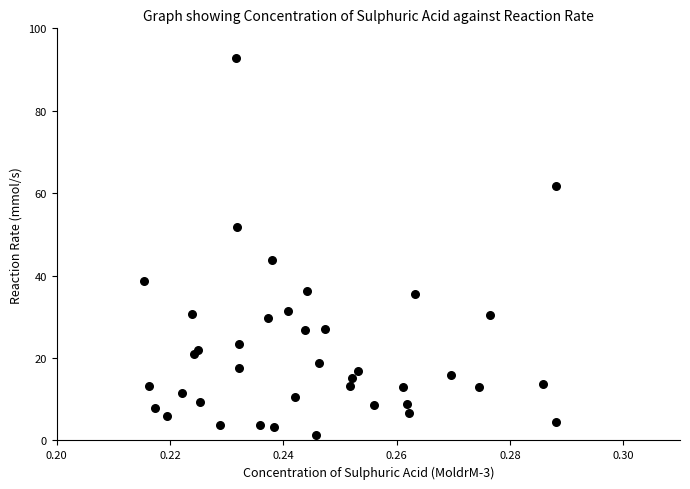

What Y value in the scatter plot is closest to 46?

43.7